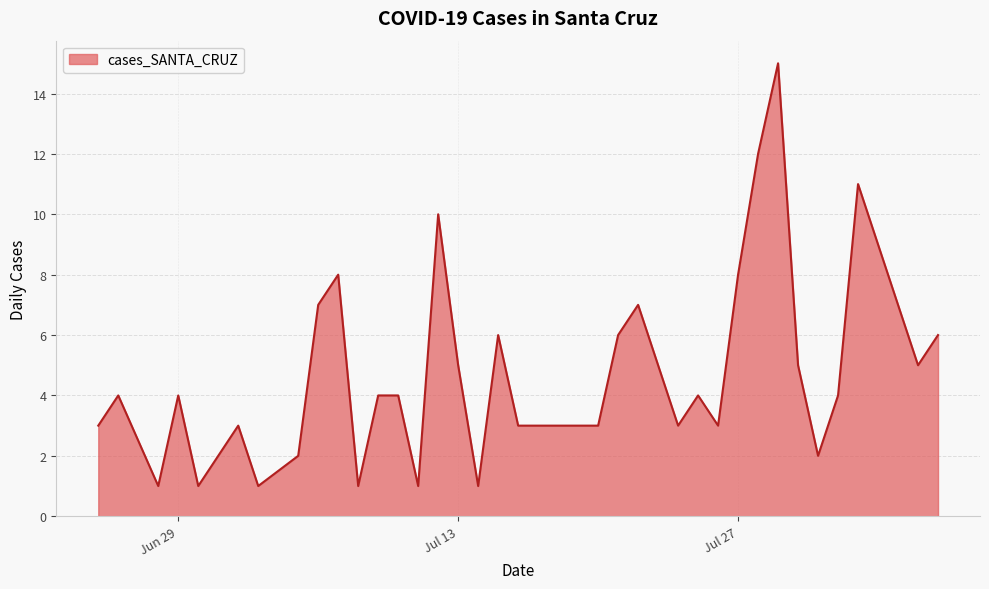

What is the maximum value shown in the chart?

15